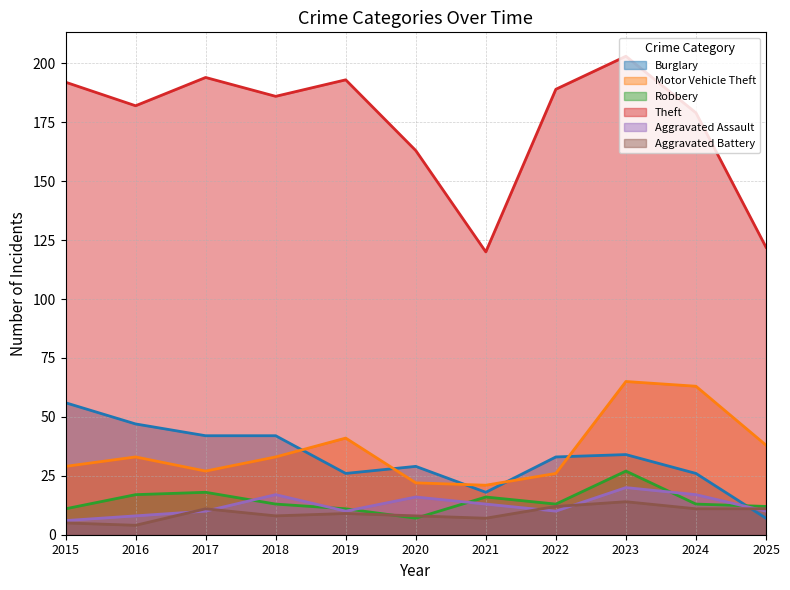

Which category has the lowest value across all series?

2016